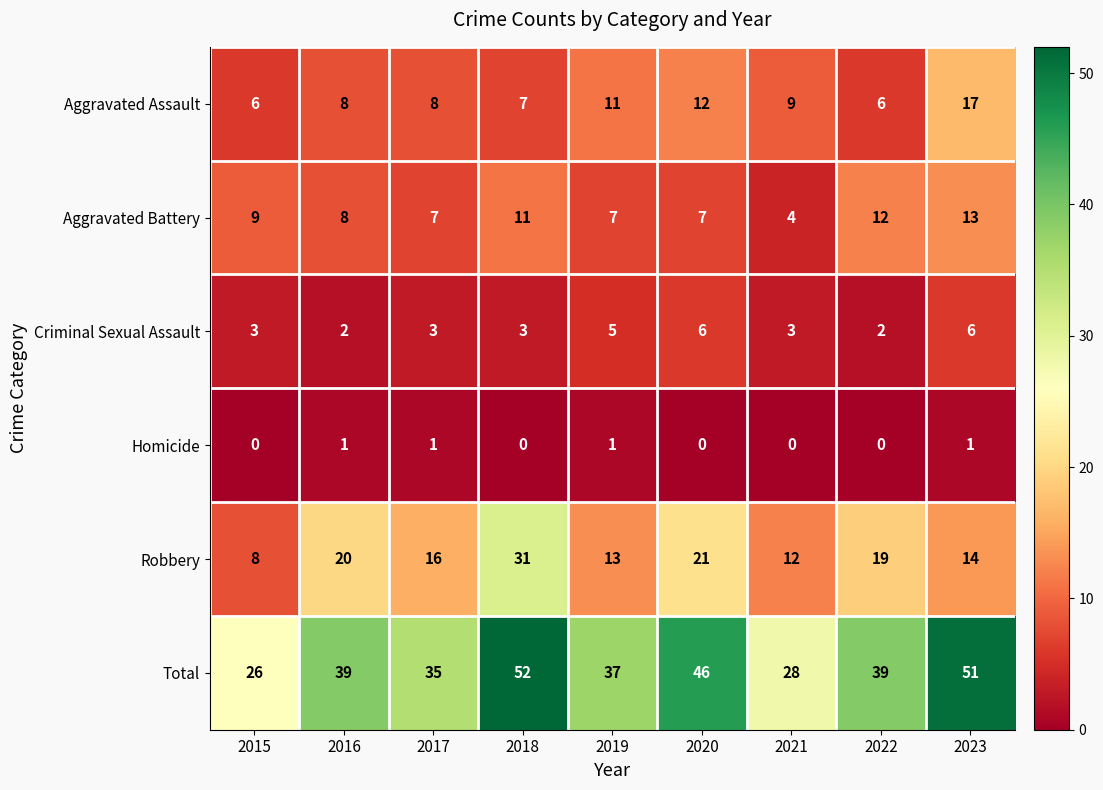

The Aggravated Battery series shows 3 at 2018. True or false?

False